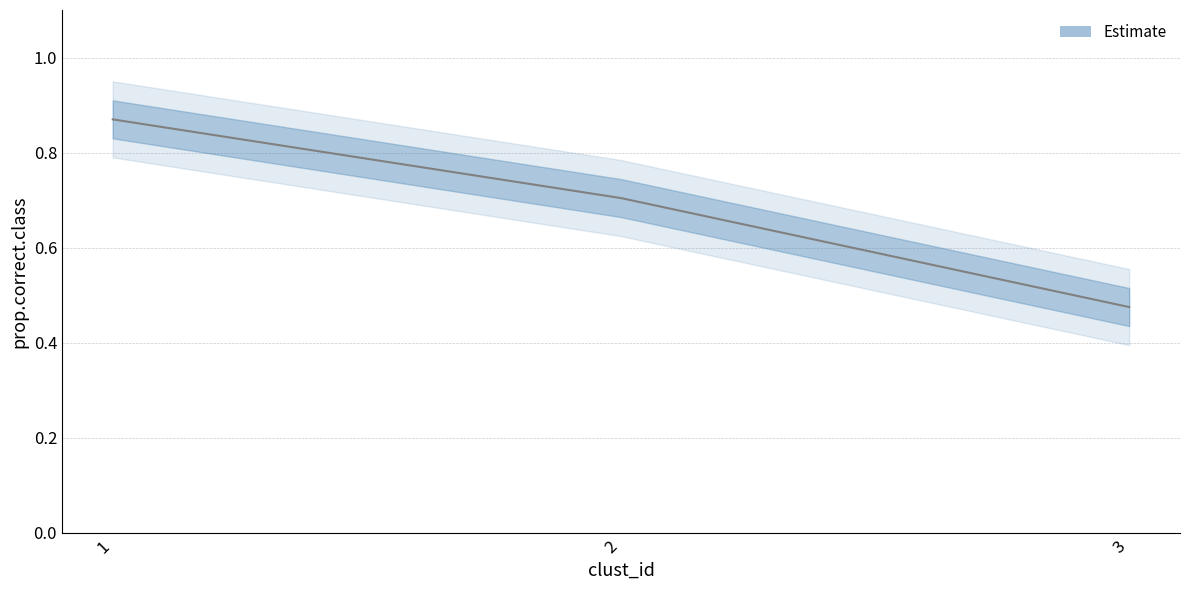

What is the approximate value at 1?

0.9